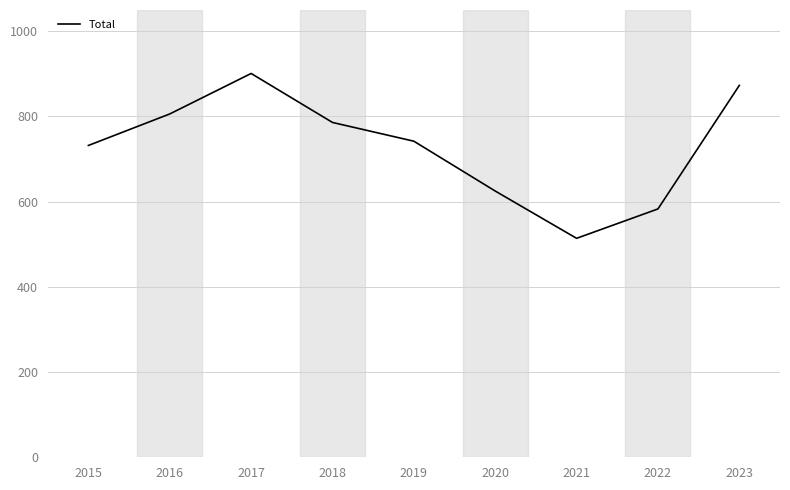

What is the difference between the maximum and minimum values?

387